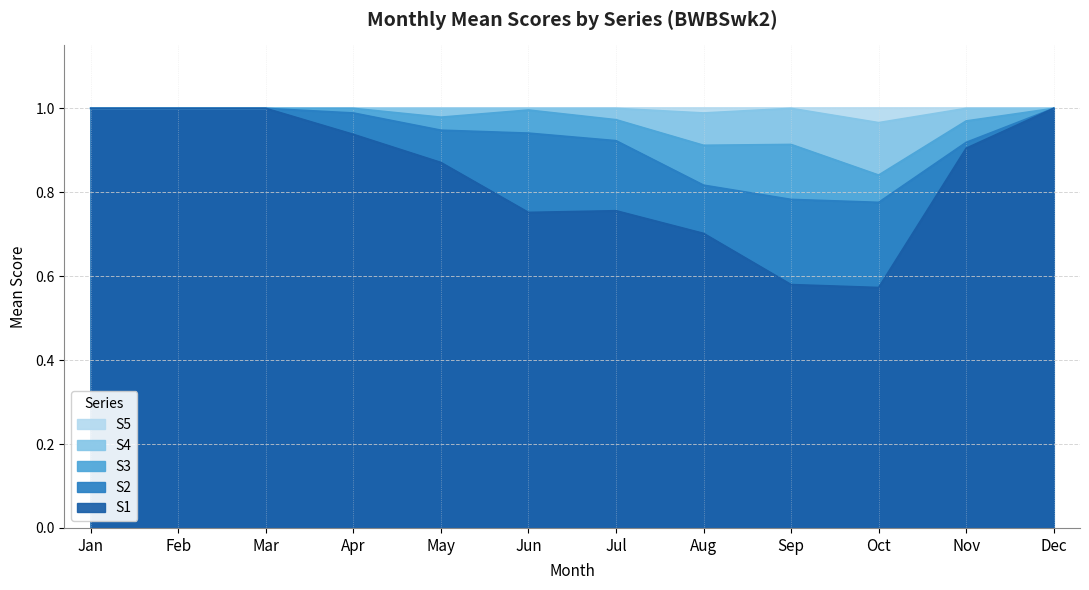

At which category is the sum across all series the highest?

Jan